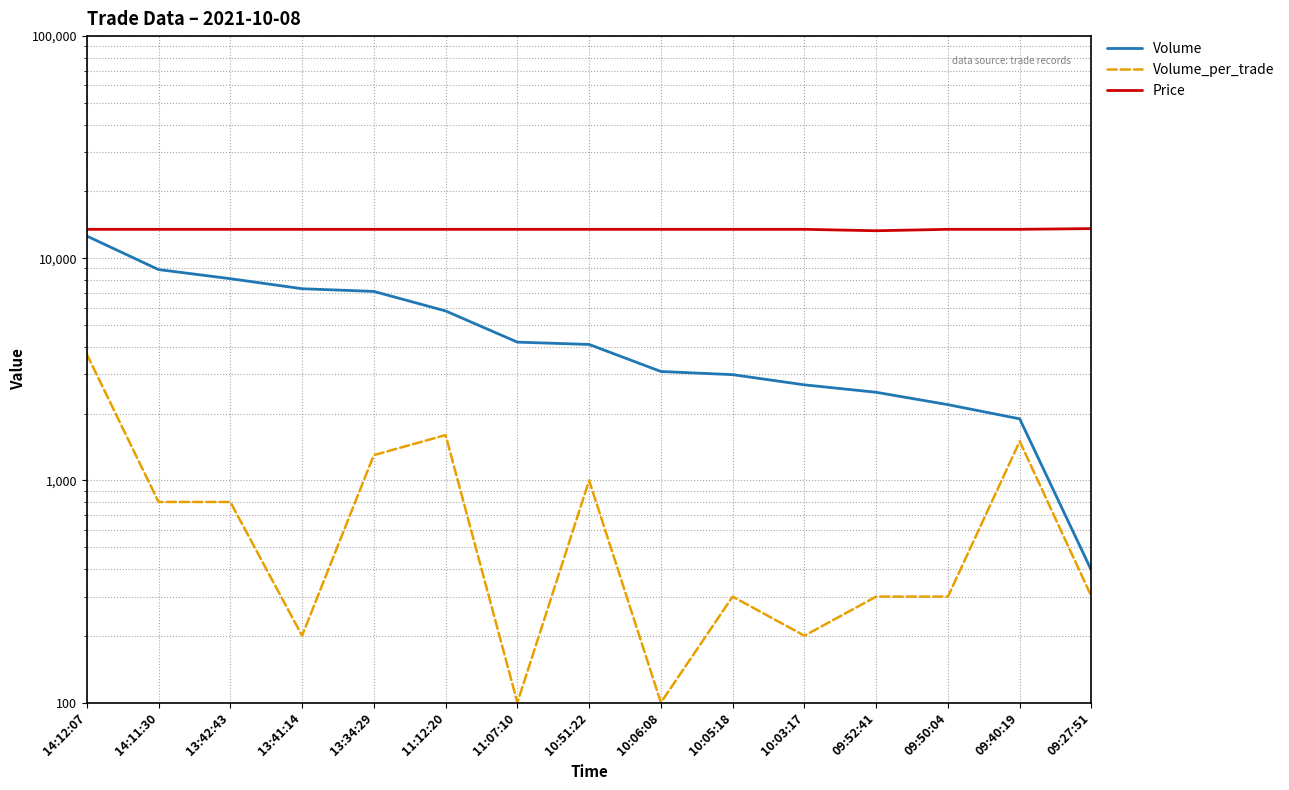

What position from the left is 11:12:20?

6